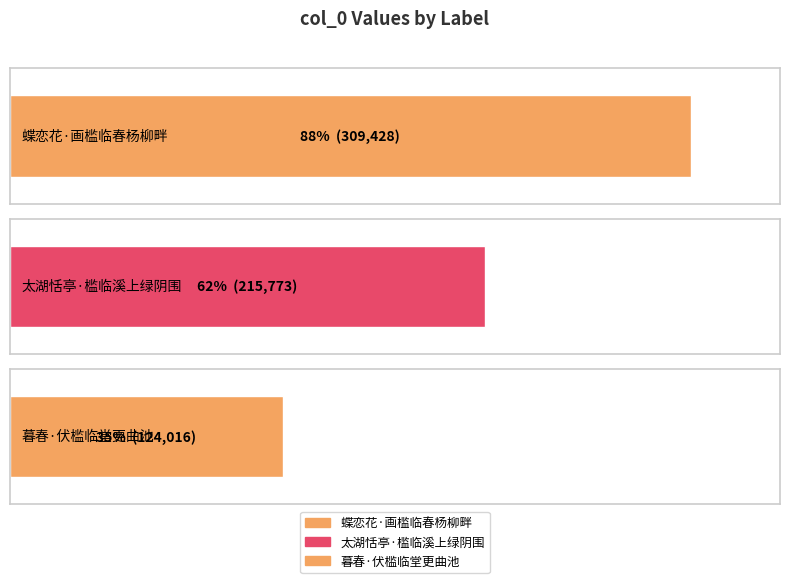

What is the label of the 2nd bar from the left?

太湖恬亭·槛临溪上绿阴围